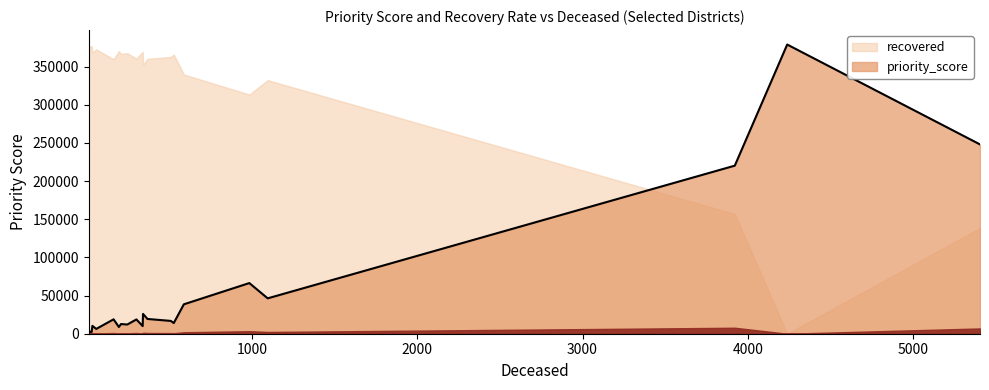

Which series changed the most between Amritsar and Ballari?

priority_score